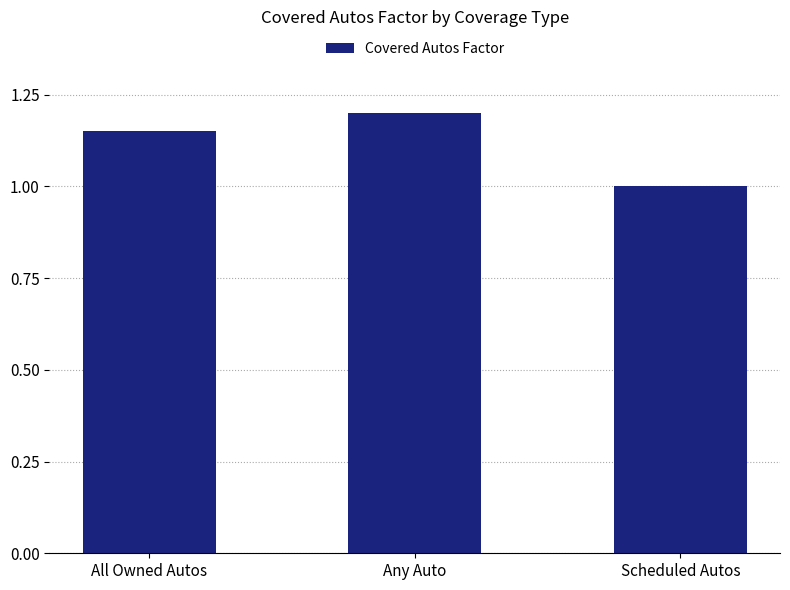

Approximately how many times larger is the value at Scheduled Autos compared to All Owned Autos?

0.9